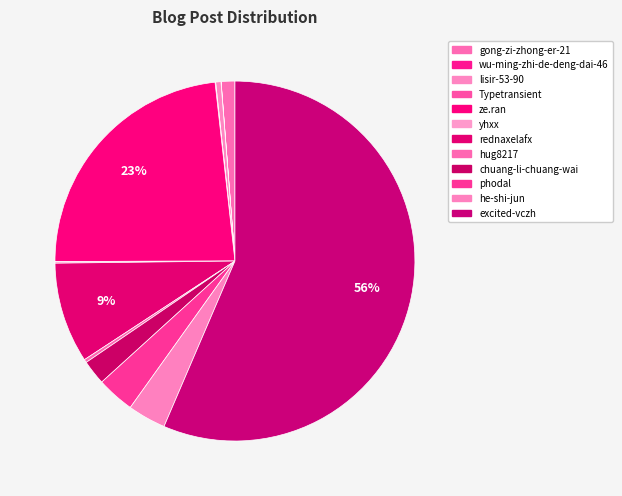

Which category has the smallest portion of the pie?

wu-ming-zhi-de-deng-dai-46